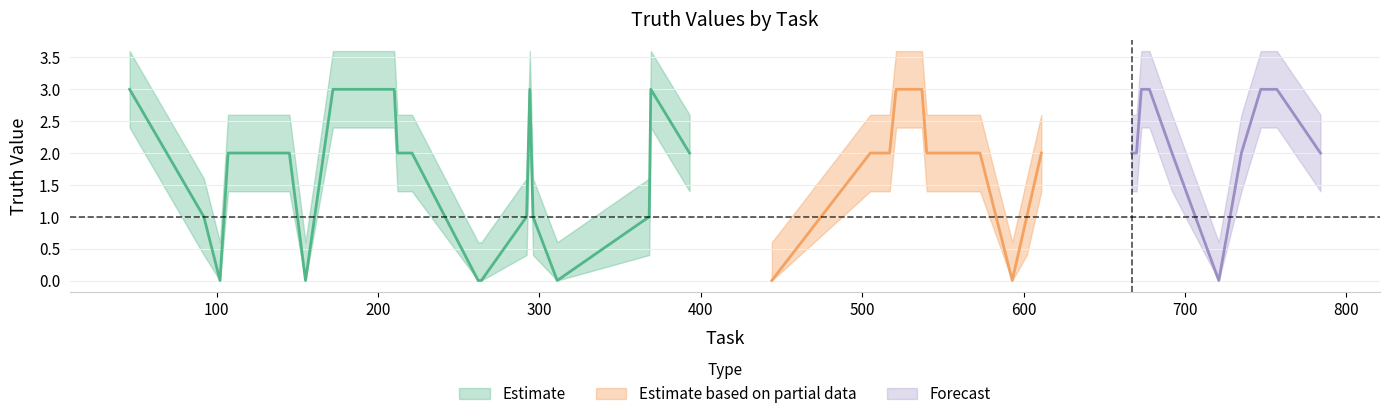

True or false: truth and lower intersect in this chart.

False